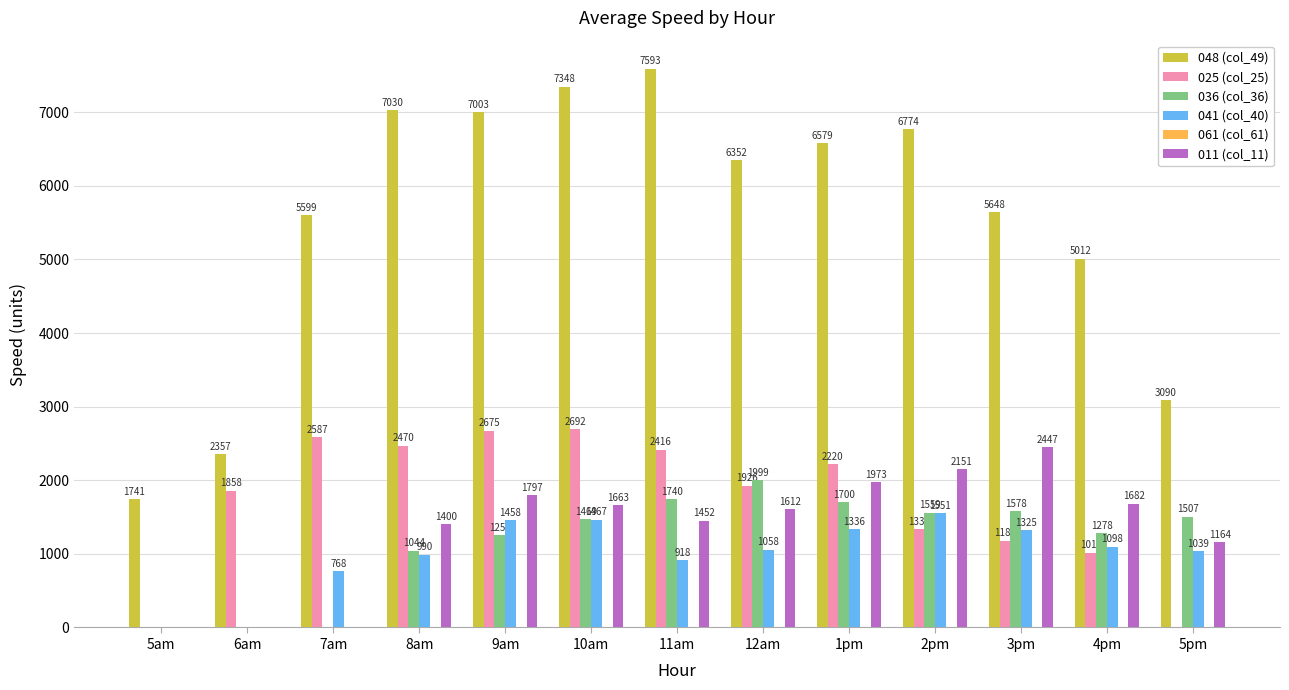

At which category is the sum across all series the highest?

10am